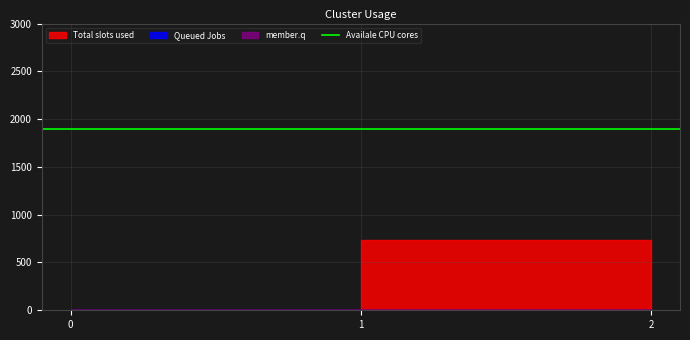

Reading left to right, extract all data points from this chart.

Total slots used: 0.0	731.0	181.7
Queued Jobs: 0.0	0.0	0.0
member.q: 0.0	0.0	0.0